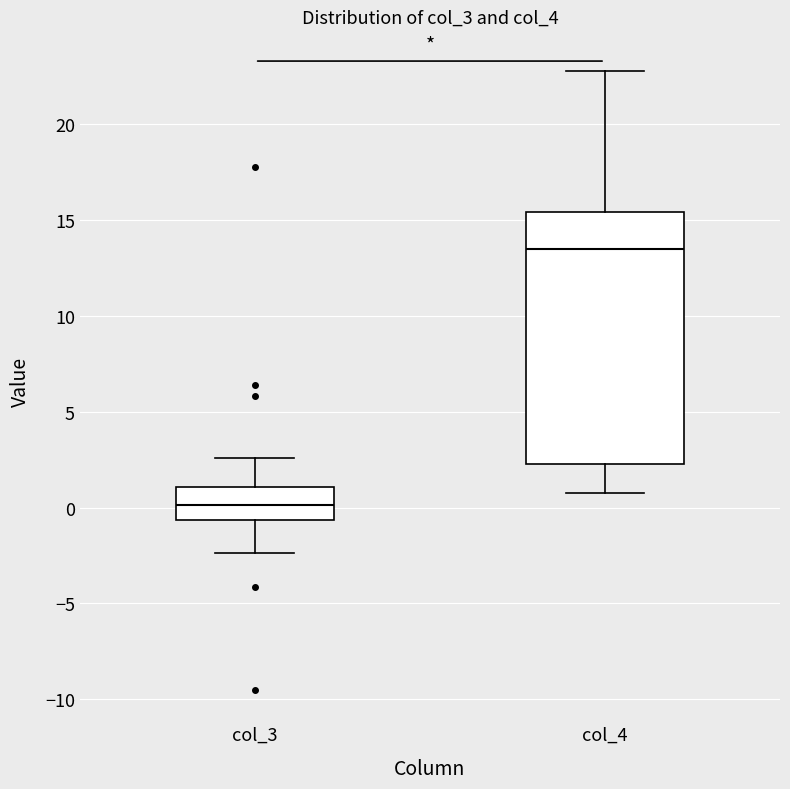

Which box's median line is the highest?

col_4